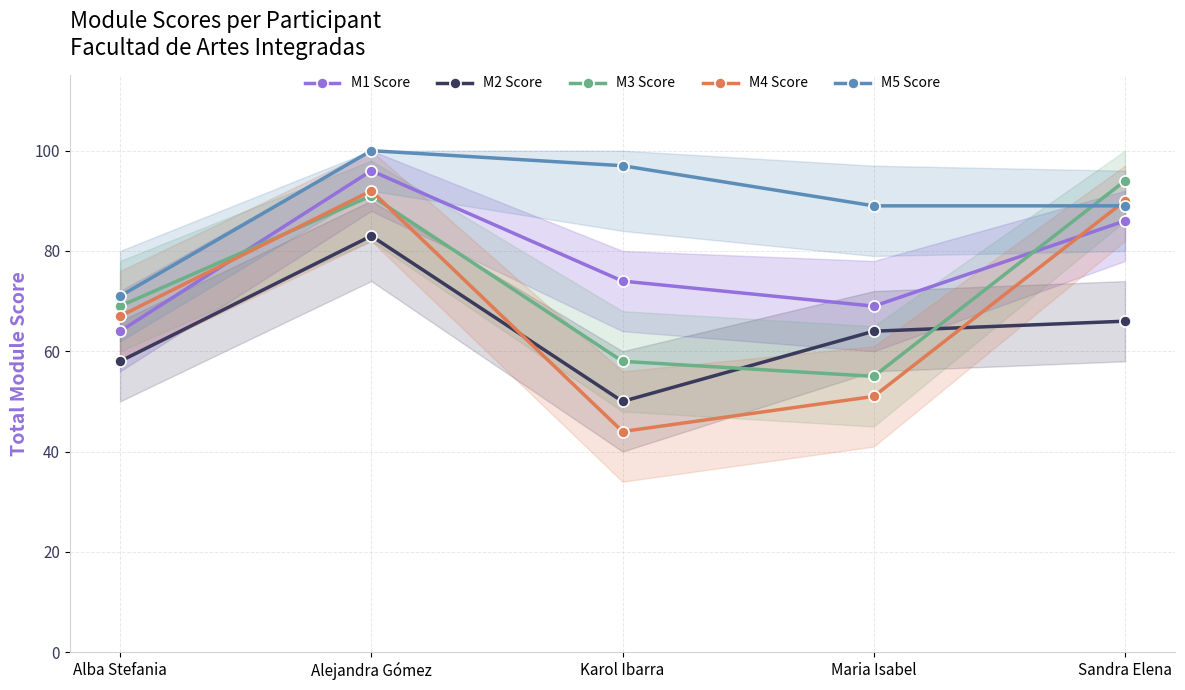

The M4 Score series shows 92 at Alba Stefania. True or false?

False